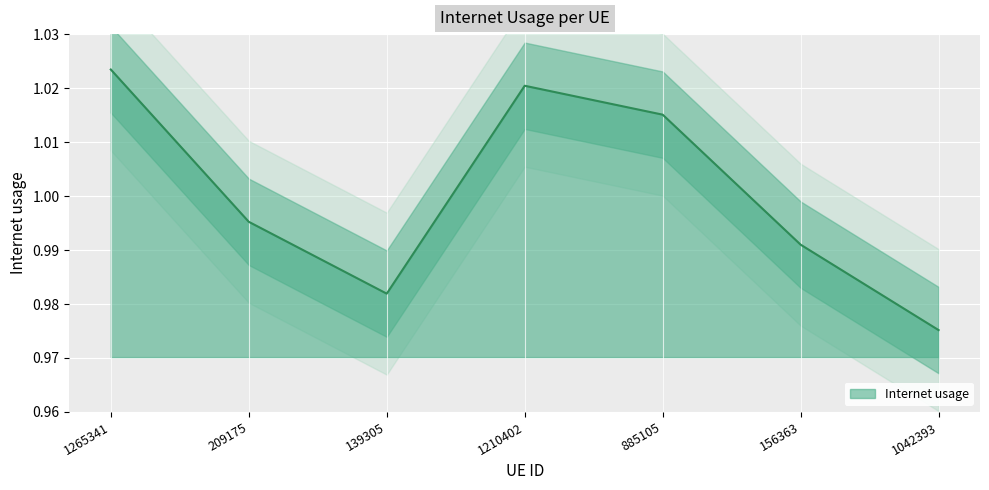

What is the sum of all values?

7.0